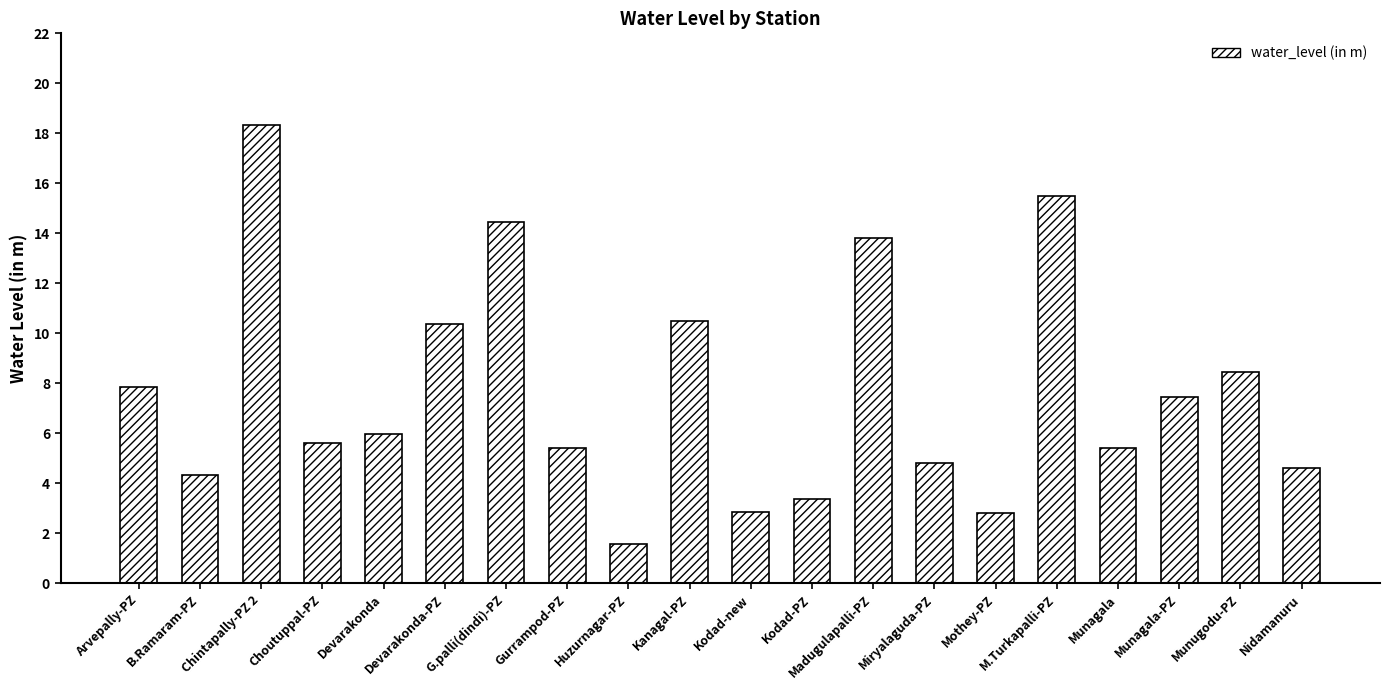

Where does the data first go above 5?

Arvepally-PZ